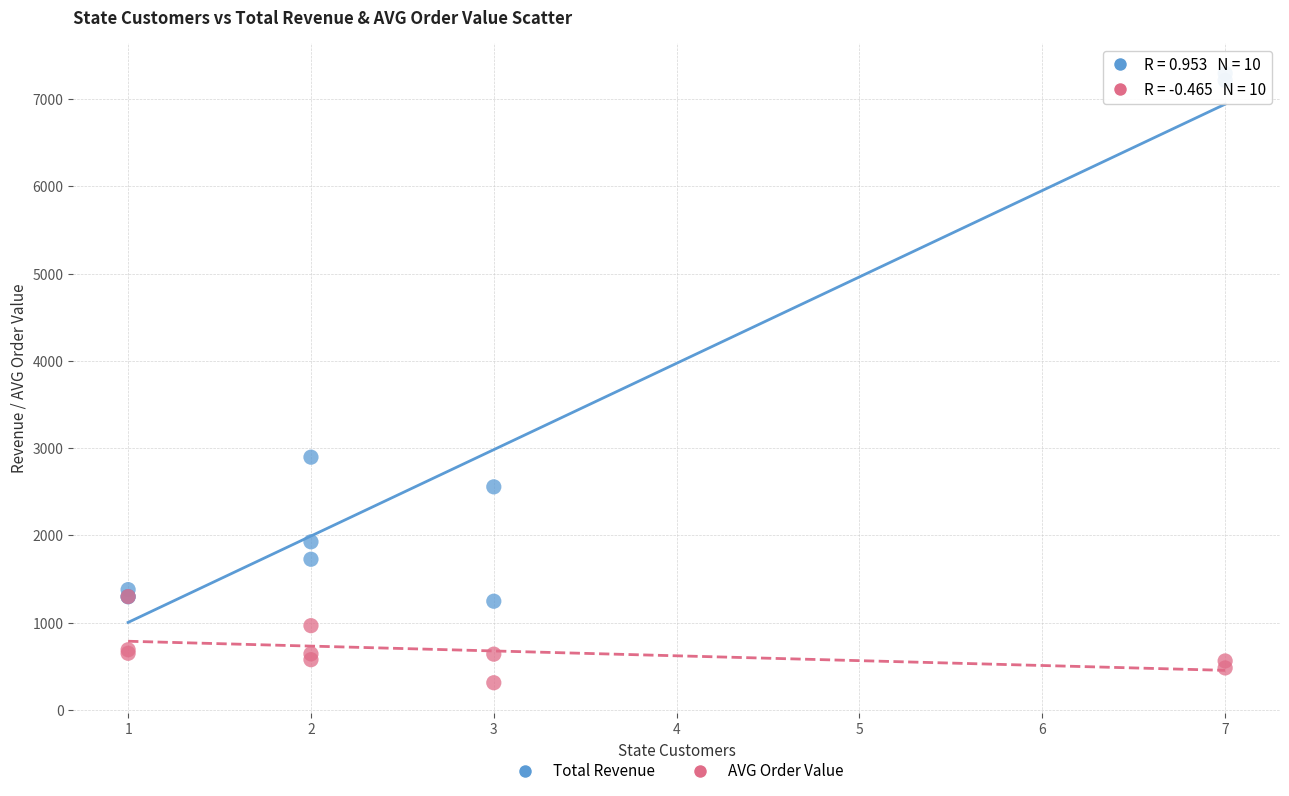

In the Total Revenue series, what Y value is closest to 4270?

2897.0